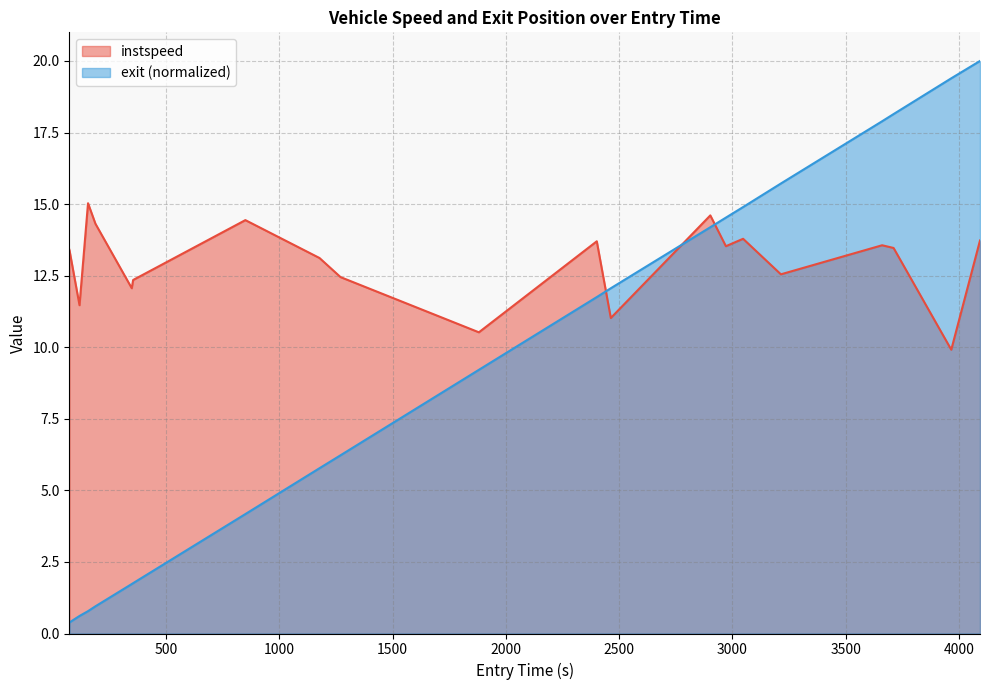

What is the highest value of the exit (normalized) series?

20.0